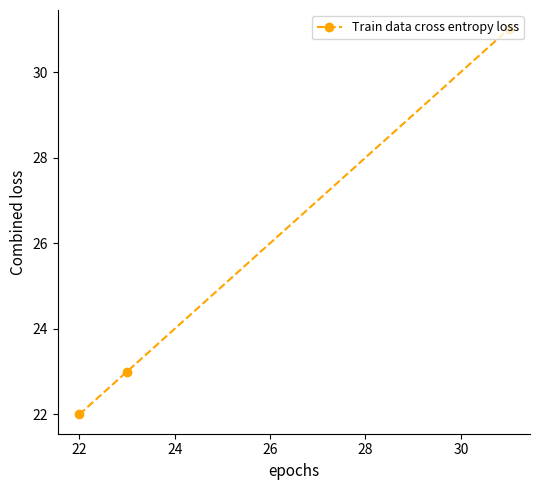

What is the greatest value displayed?

31